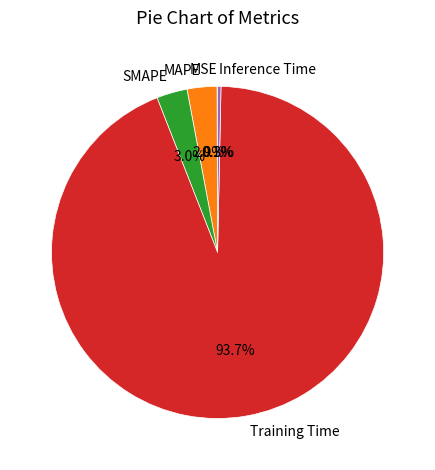

What portion of the pie excludes MAPE?

97.1%